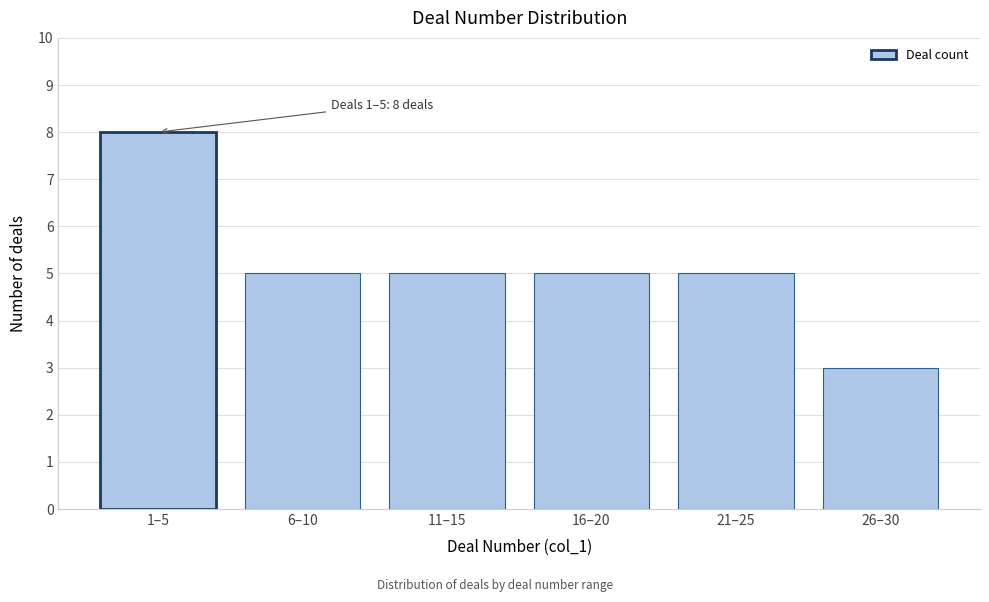

Reading left to right, what are all the values shown in this chart?

1–5=8	6–10=5	11–15=5	16–20=5	21–25=5	26–30=3